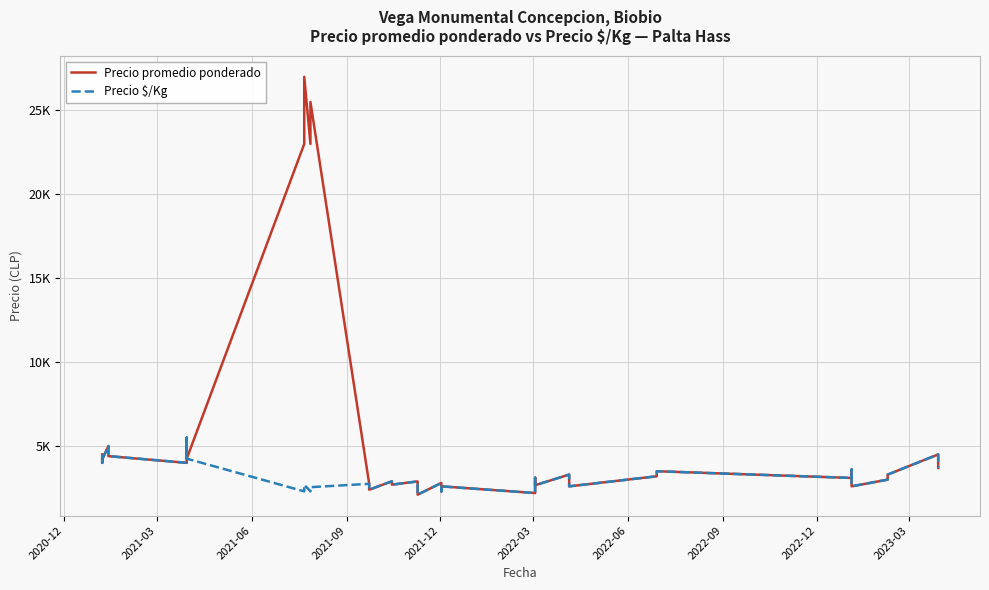

Is this an area chart (filled region under the line)?

No